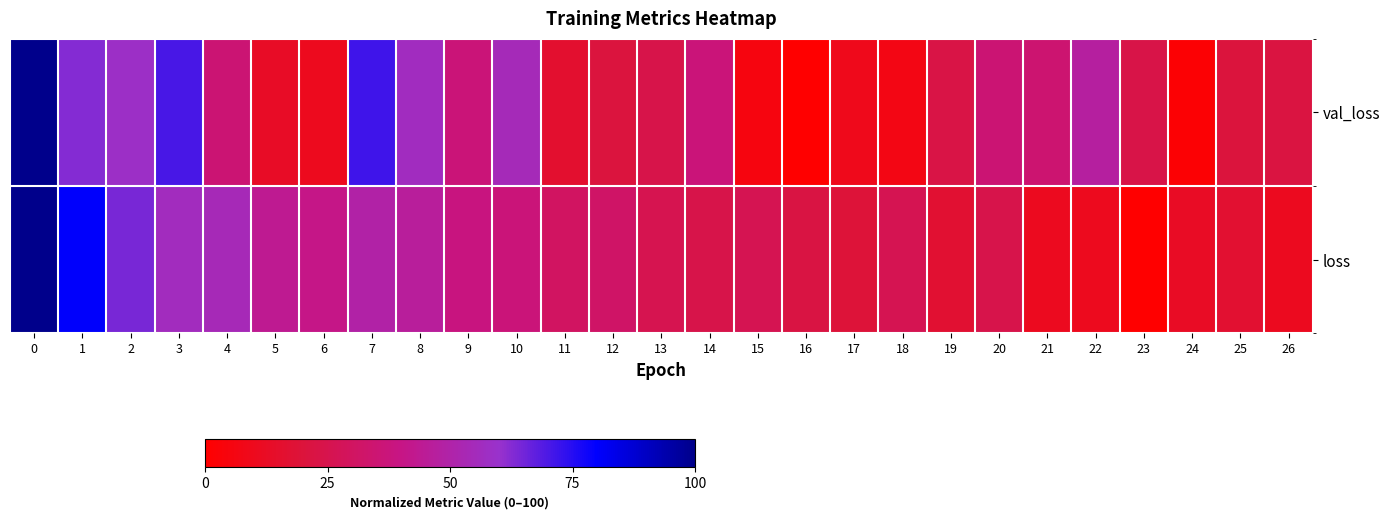

How many categories are shown in the chart?

27